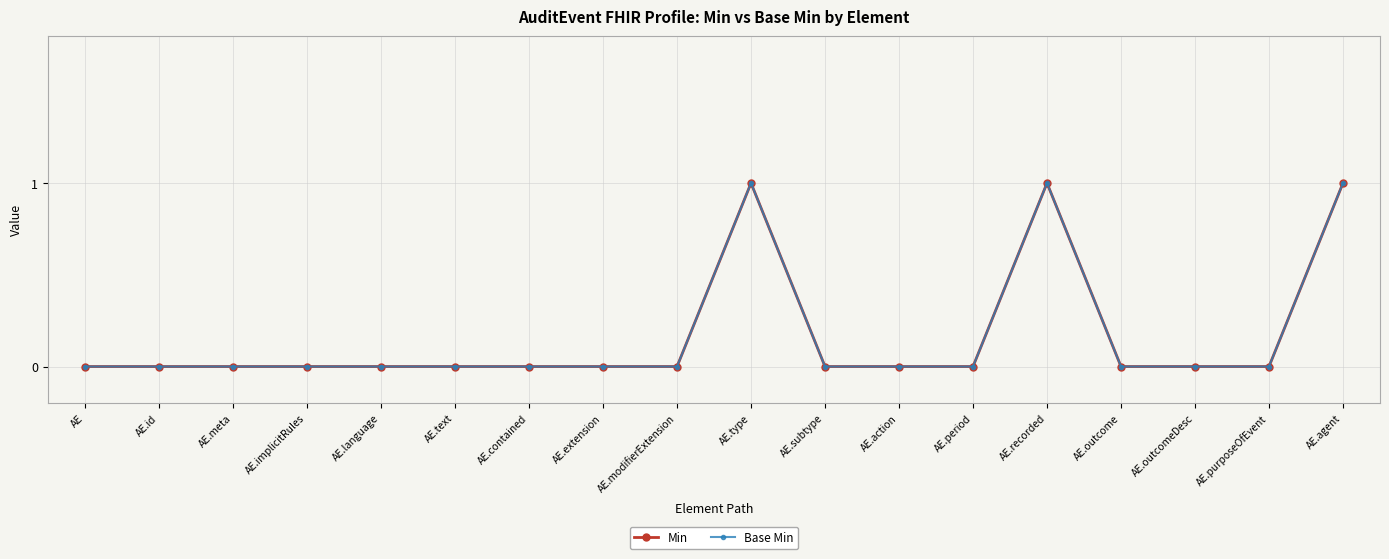

How many interior local peaks does the Base Min series have?

2